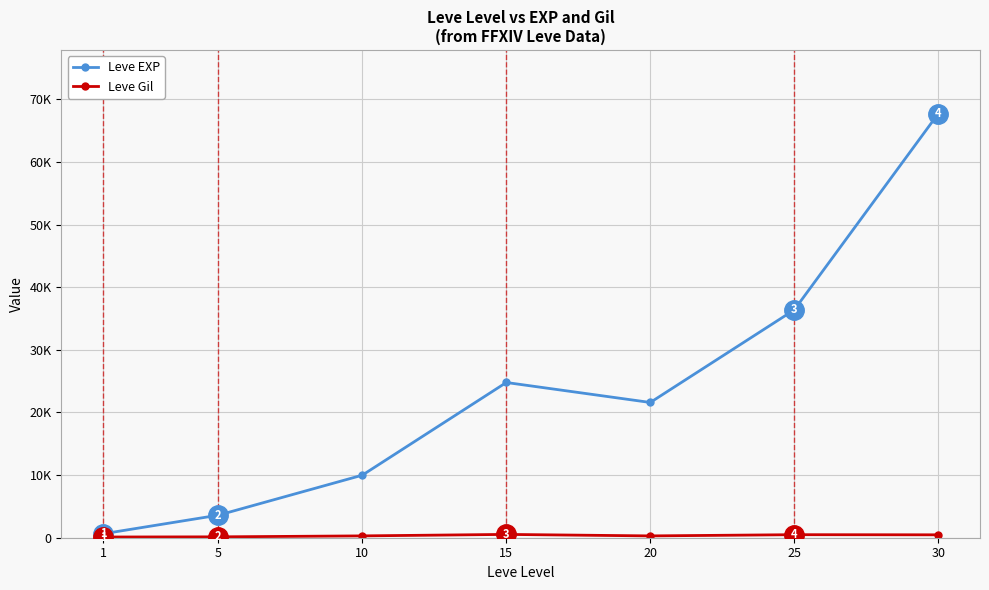

Is it true that Leve Gil equals 290 at 20?

True